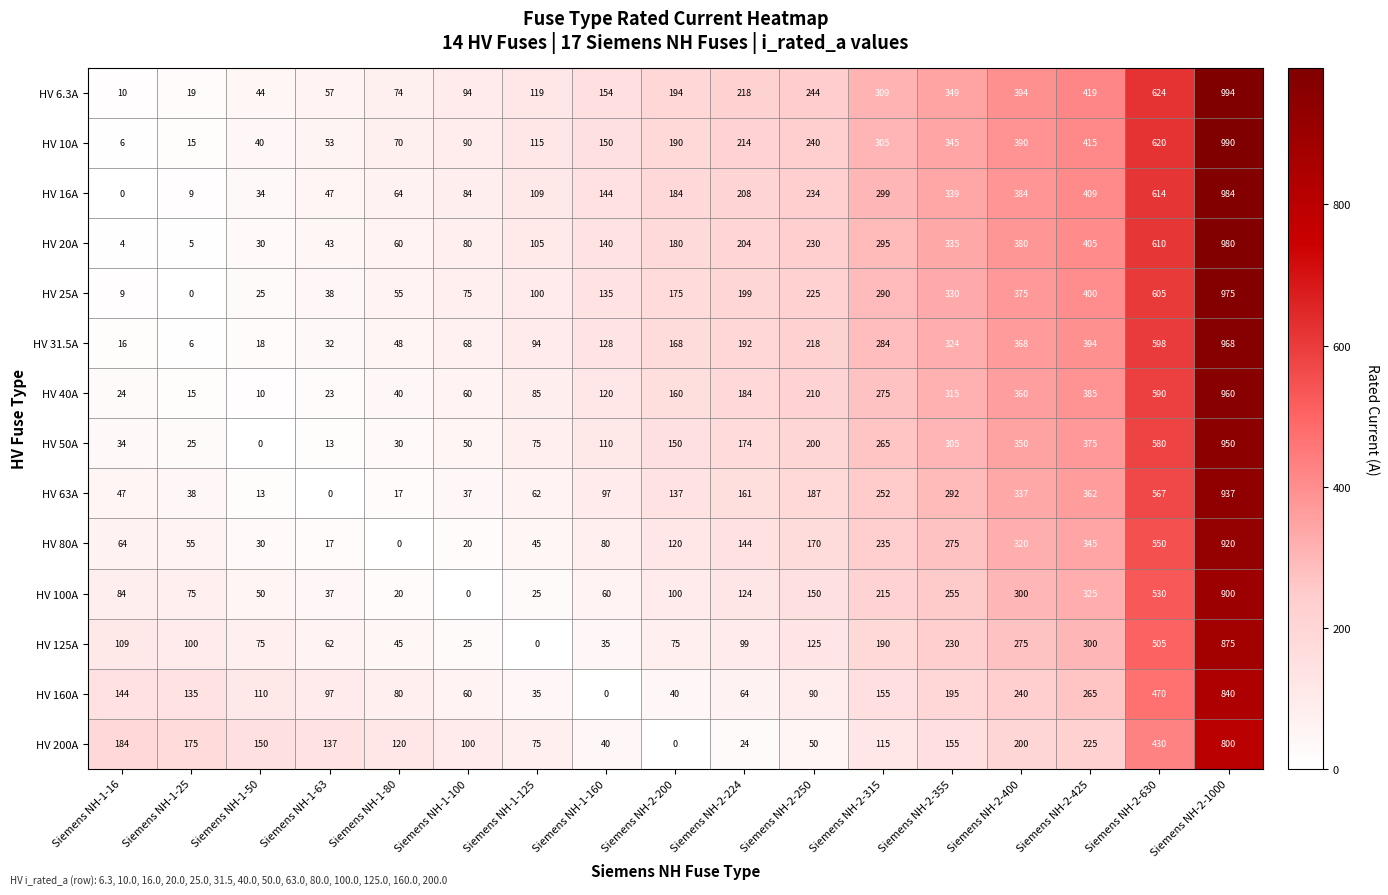

The value of HV 6.3A at Siemens NH-1-160 is 154. True or false?

True